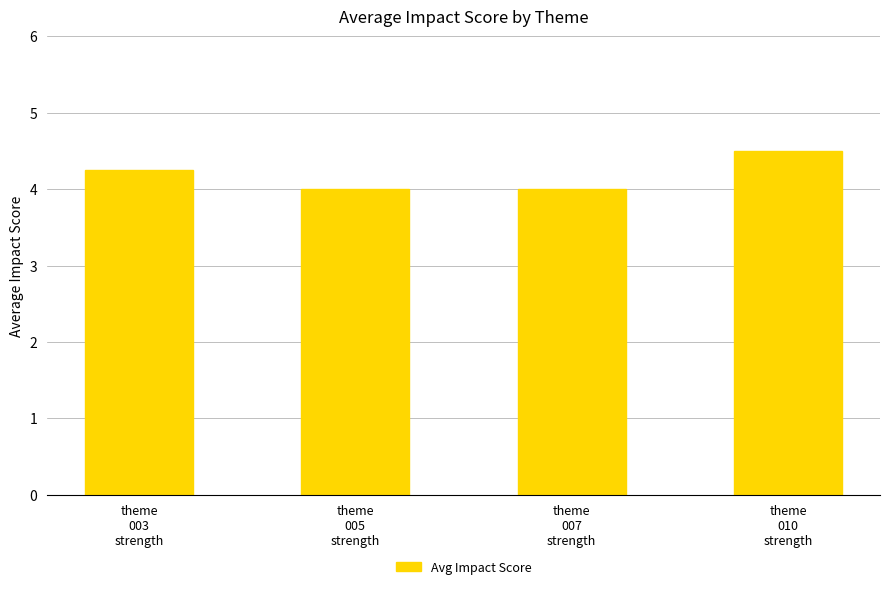

Count the number of categories in the chart.

4